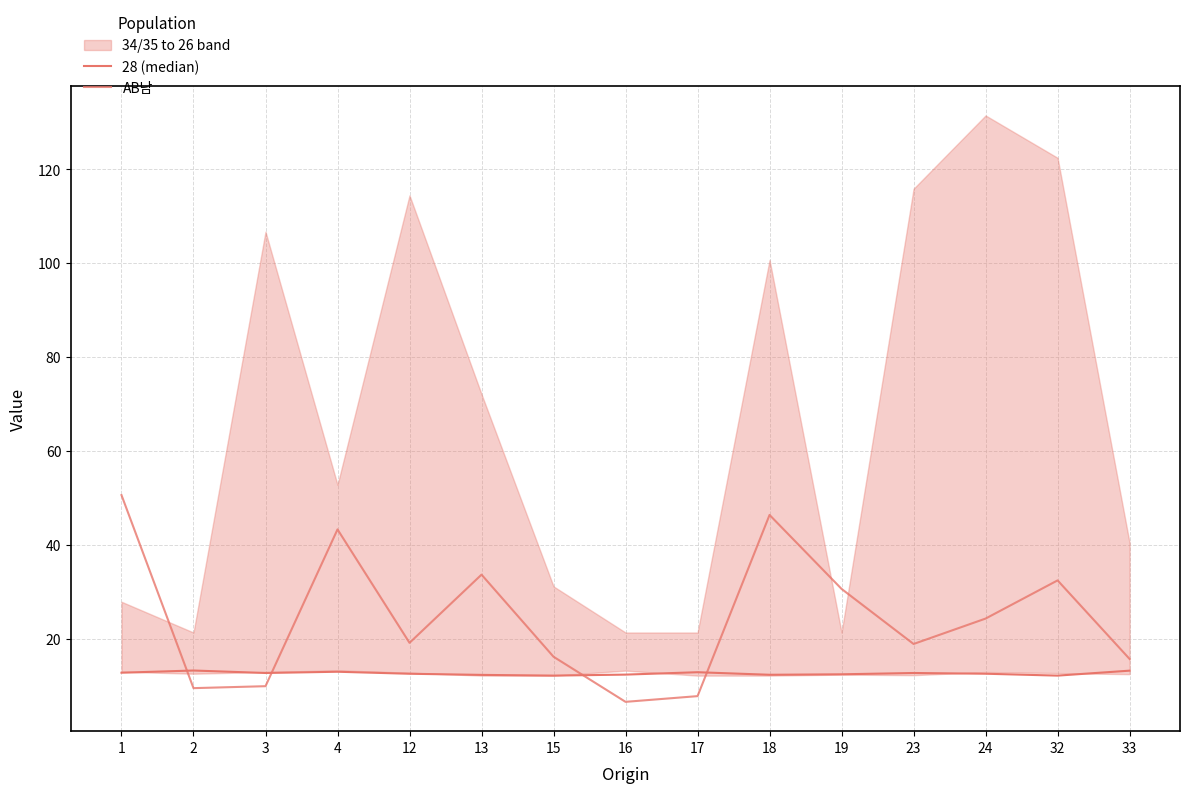

Which label corresponds to the smallest value in the chart?

16